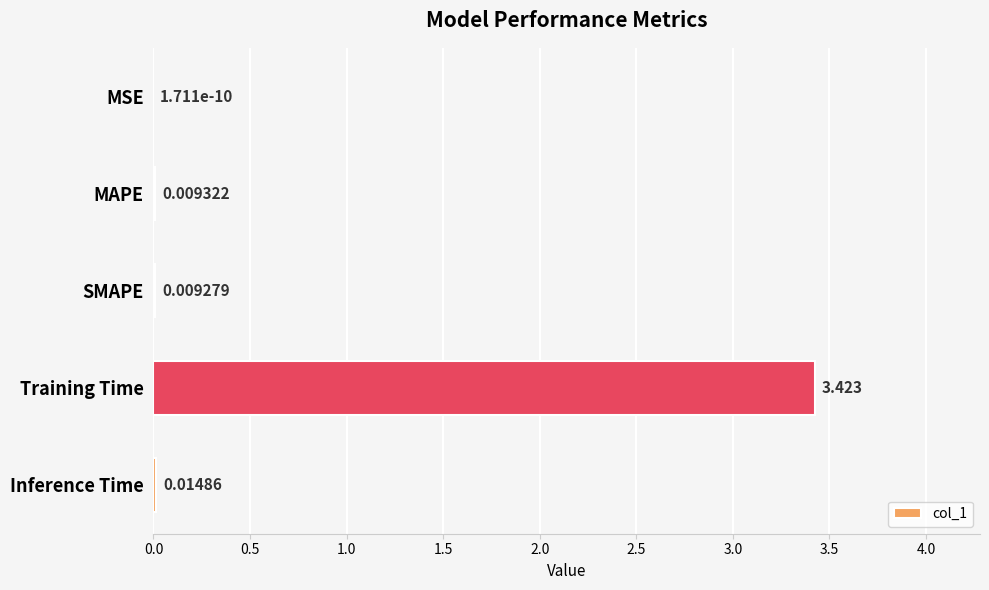

At which label is the value closest to 1?

Inference Time